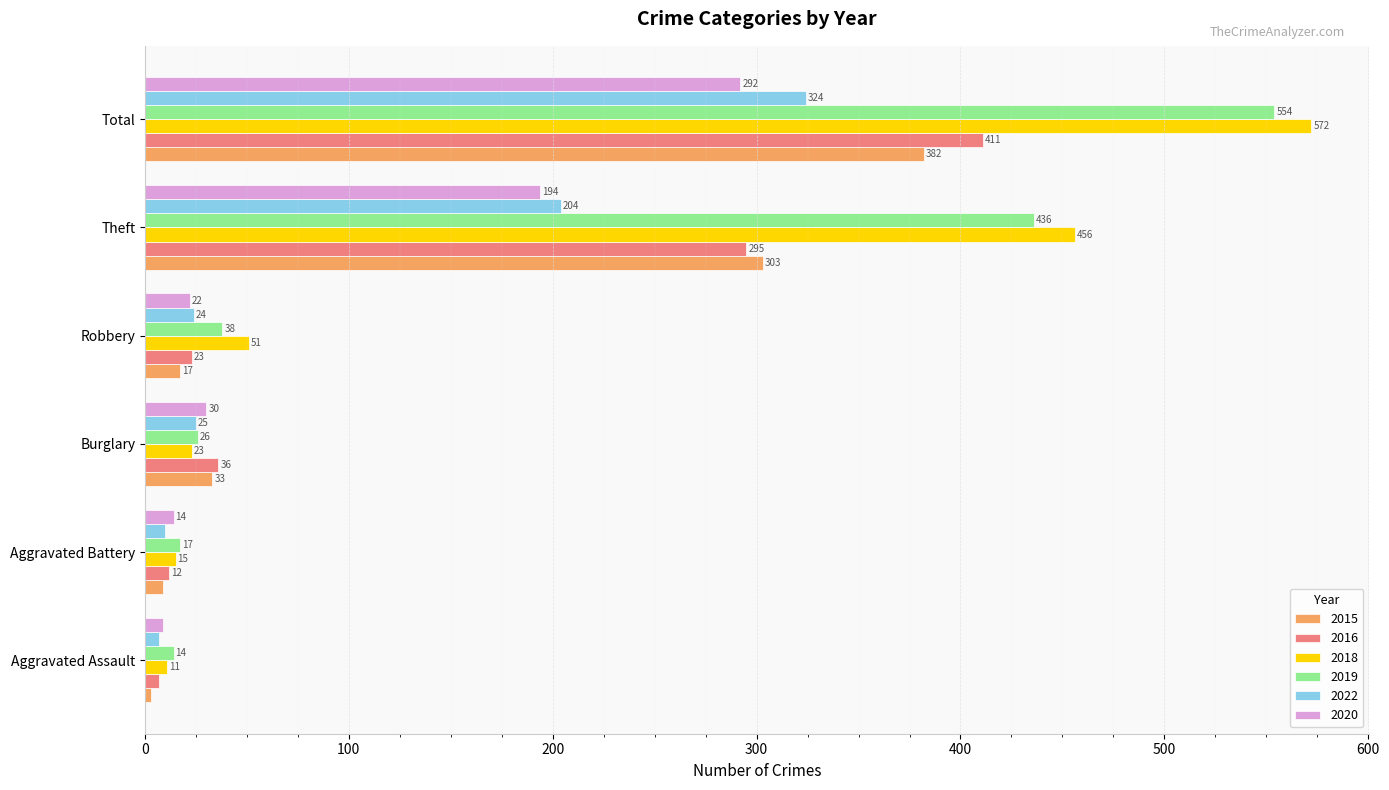

Which category has the lowest value in the 2016 series?

Aggravated Assault